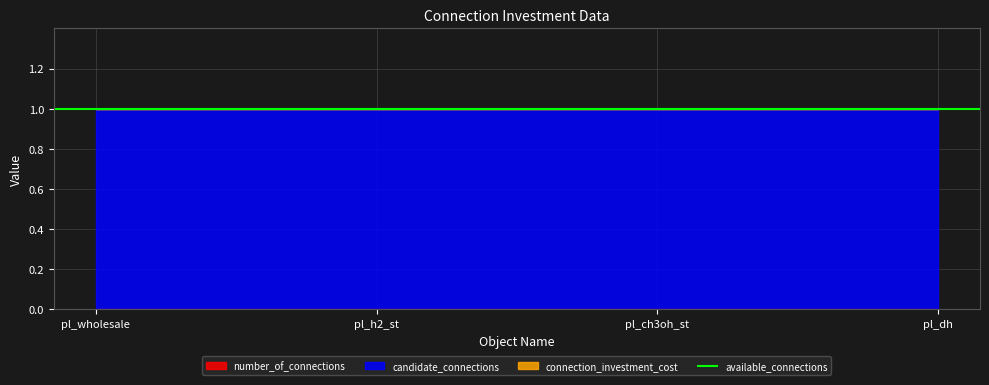

True or false: connection_investment_cost and number_of_connections cross at least once.

False